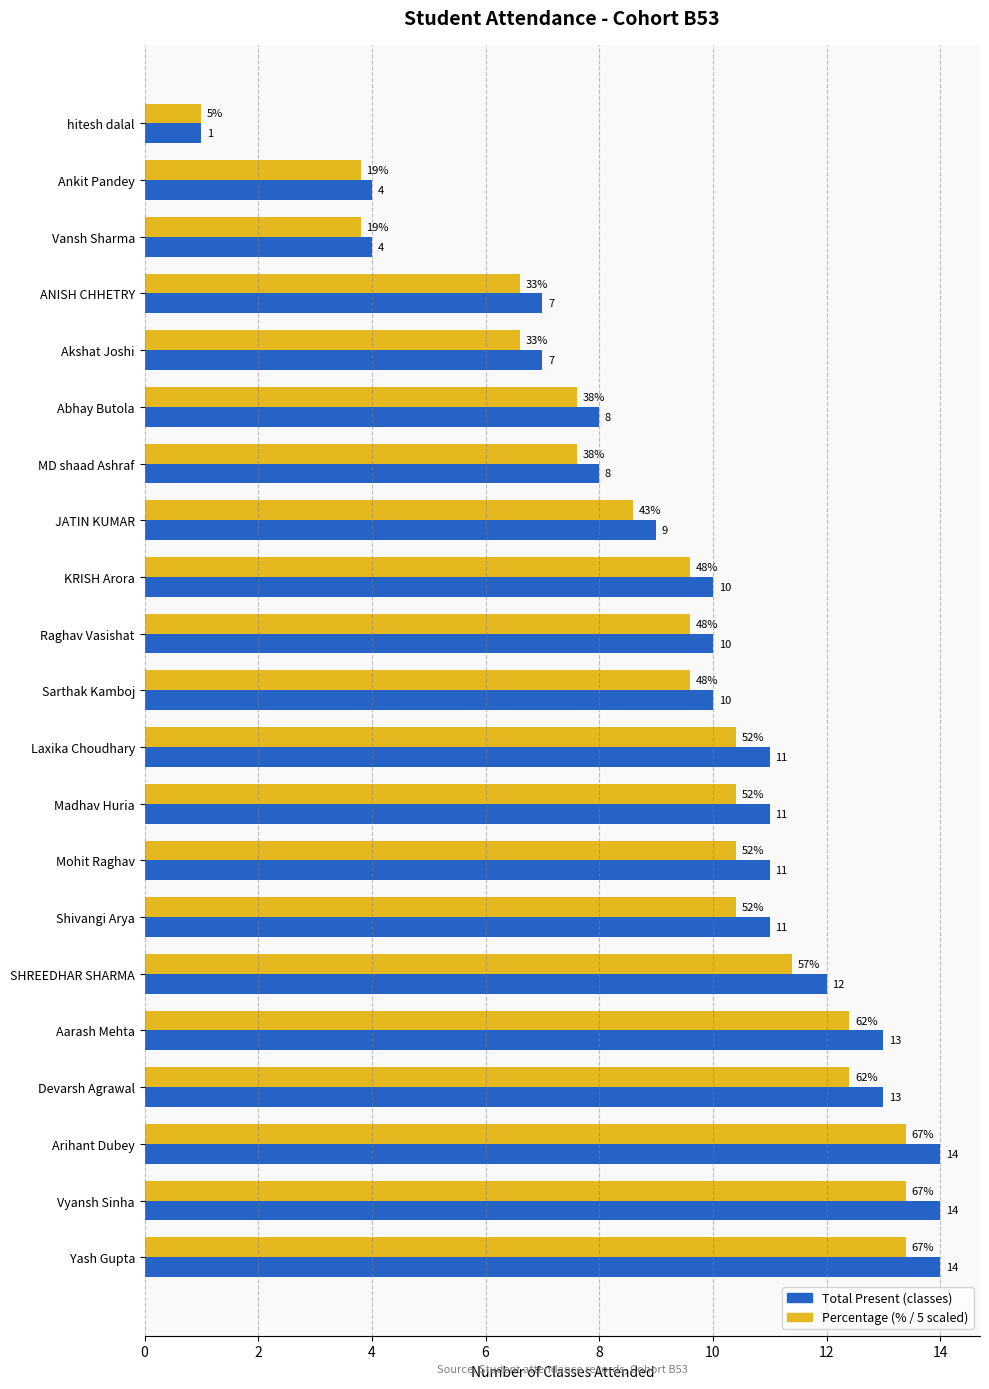

What is the greatest value displayed?

14.0